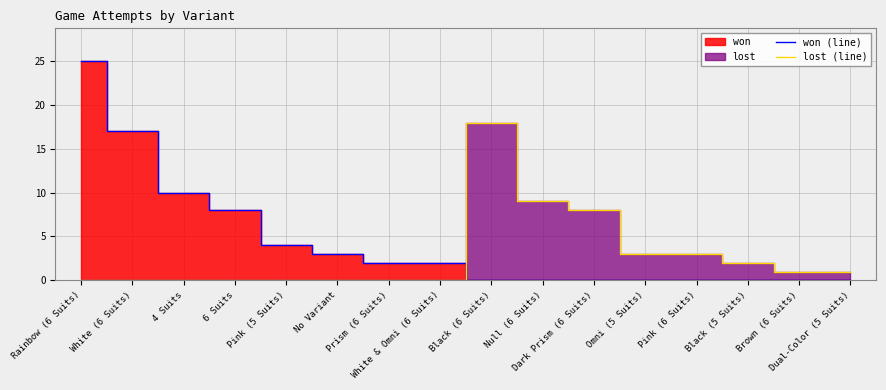

Reading left to right, list all the values displayed in this chart.

won (line): 25	17	10	8	4	3	2	2	0	0	0	0	0	0	0	0
lost (line): 0	0	0	0	0	0	0	0	18	9	8	3	3	2	1	1